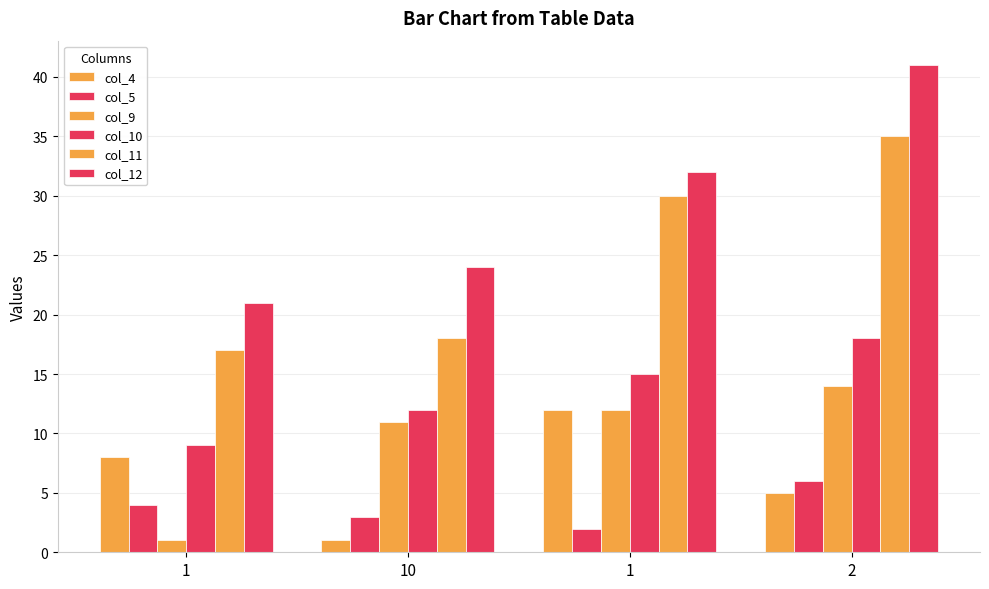

True or false: col_11 has a value of 13 at 10.

False